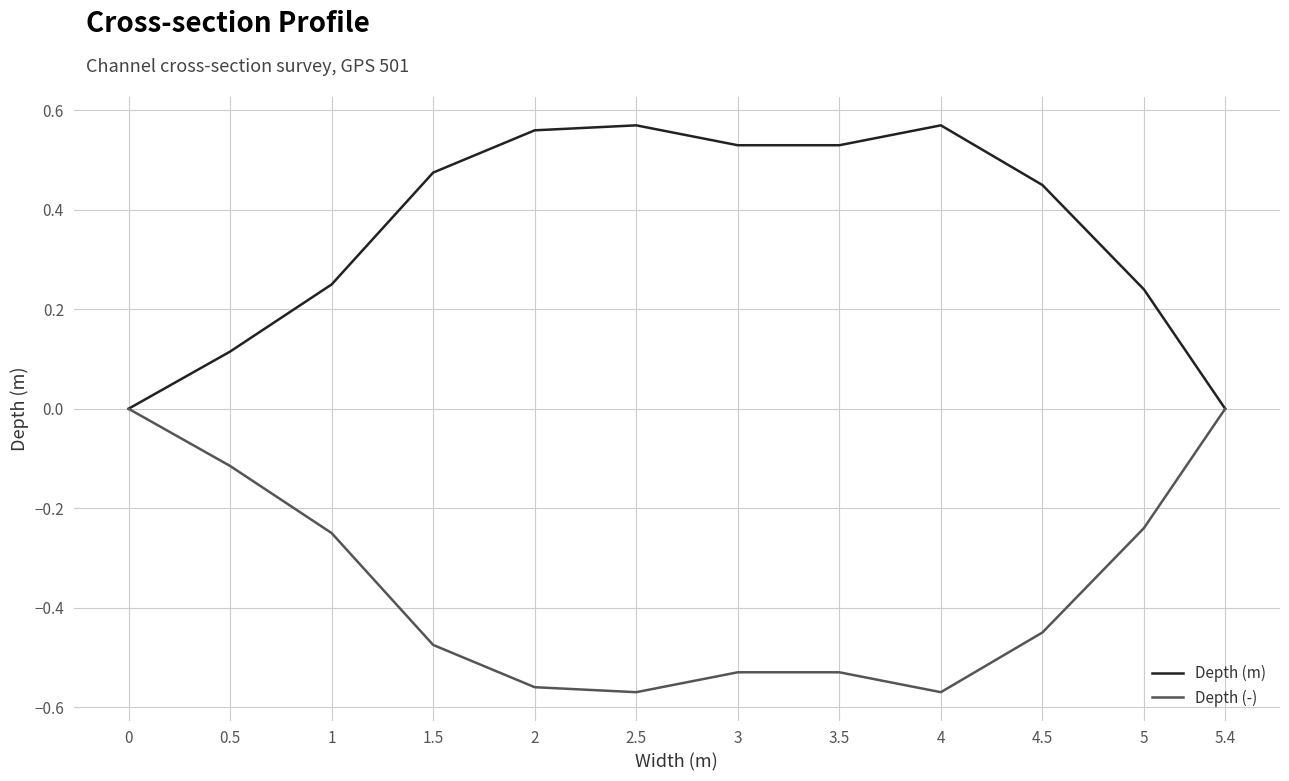

Is the value of Depth (-) at 0 greater than the value of Depth (m) at 0.5?

No